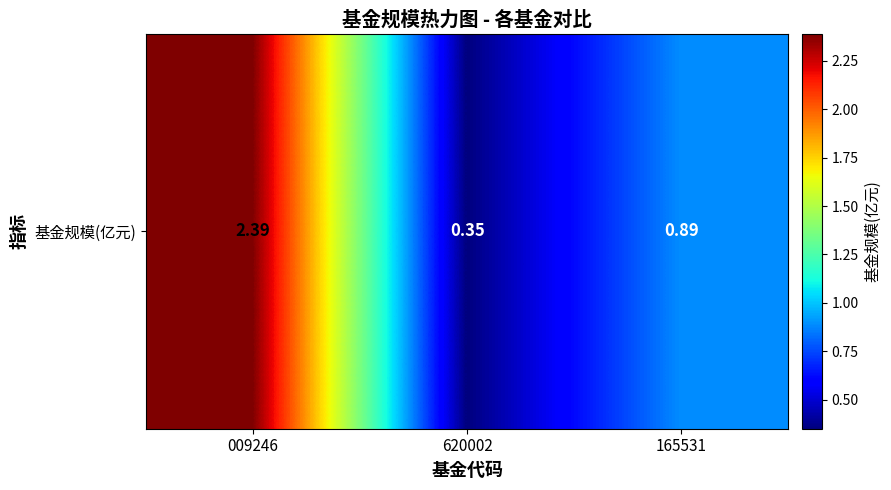

What is the difference between the values at 009246 and 620002?

2.0